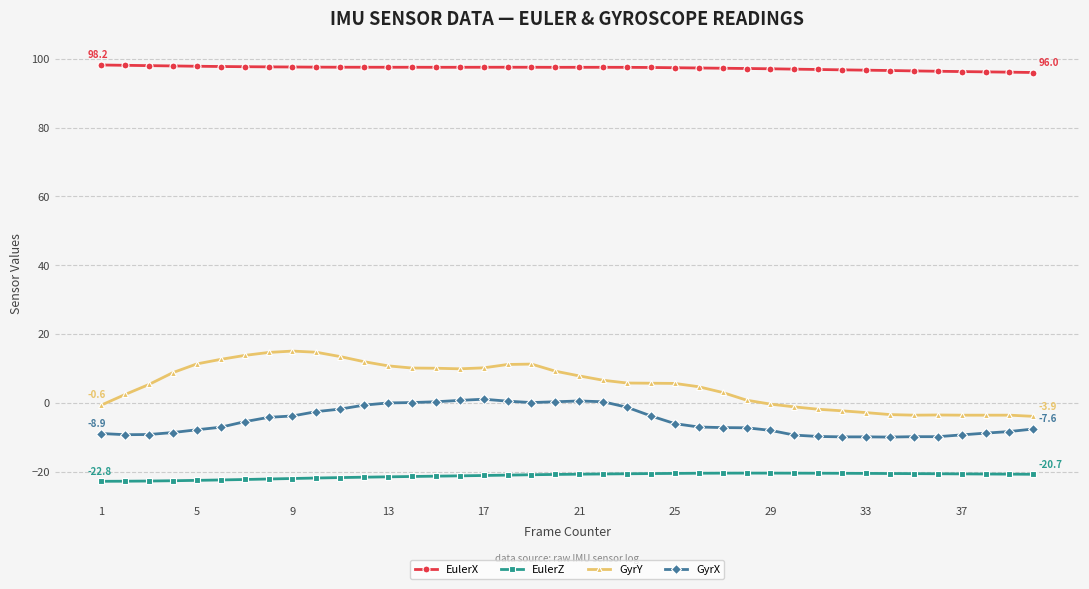

Which series has the widest spread of values?

GyrY